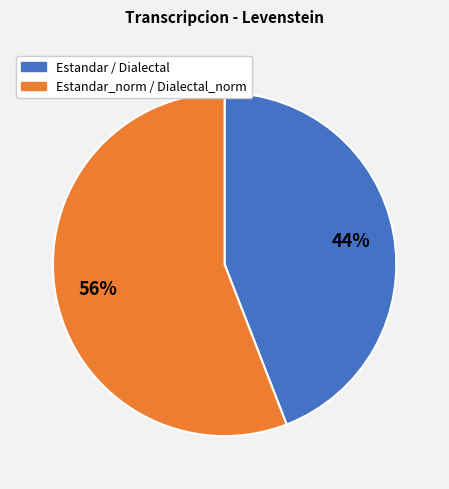

Combined, do Estandar / Dialectal and Estandar_norm / Dialectal_norm account for over 50%?

Yes